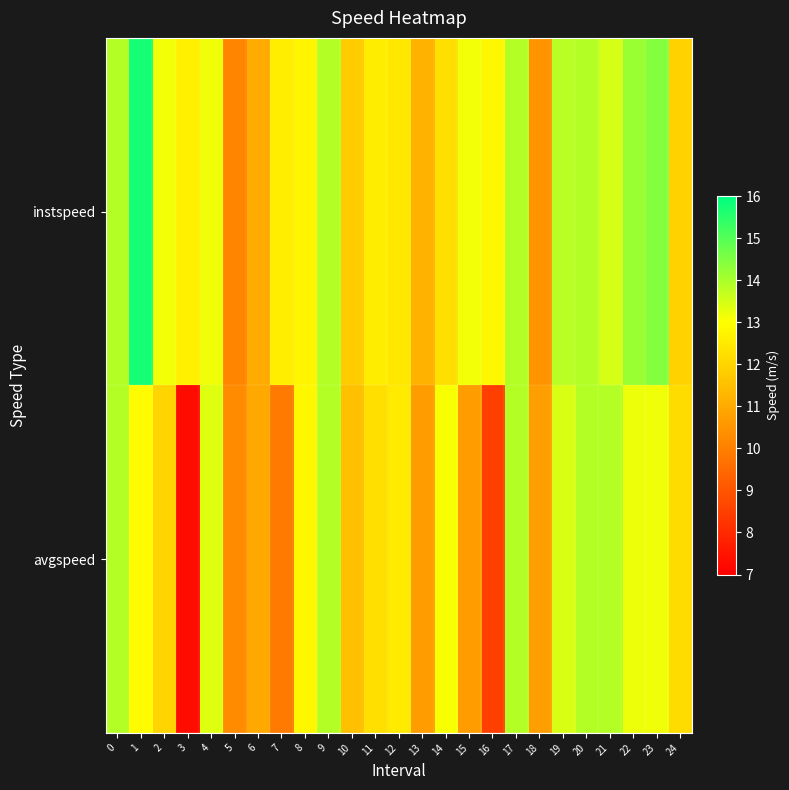

Reading right to left, list all the values displayed in this chart.

instspeed: 24=11.9	23=14.4	22=14.2	21=13.5	20=13.9	19=13.8	18=10.5	17=13.9	16=12.8	15=13.1	14=12.3	13=11.2	12=12.4	11=12.6	10=11.8	9=13.9	8=12.8	7=12.6	6=11.0	5=10.1	4=13.2	3=12.6	2=13.1	1=15.7	0=13.9
avgspeed: 24=12.2	23=13.2	22=13.2	21=13.9	20=13.9	19=13.4	18=10.8	17=13.9	16=8.5	15=10.7	14=13.1	13=10.7	12=12.5	11=12.2	10=11.5	9=13.9	8=12.8	7=9.9	6=11.0	5=10.3	4=13.4	3=7.3	2=12.0	1=12.9	0=13.9